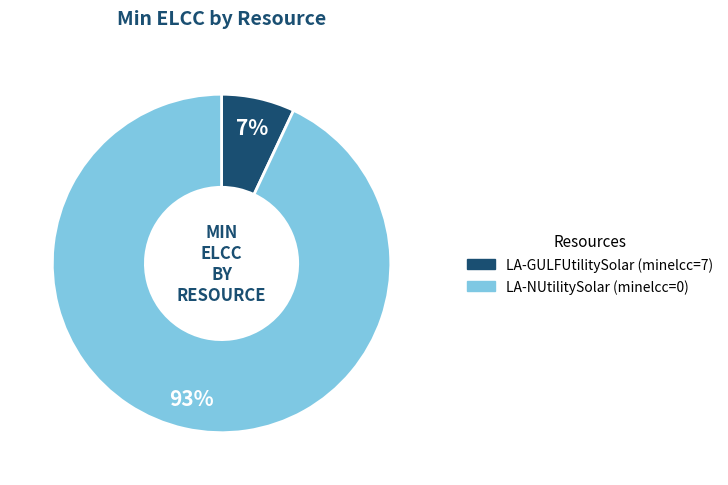

Count the number of slices in the pie.

2